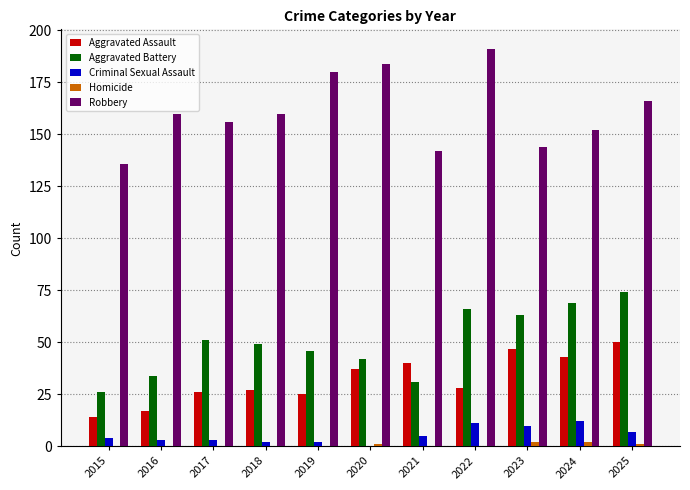

Which series has the widest spread of values?

Robbery